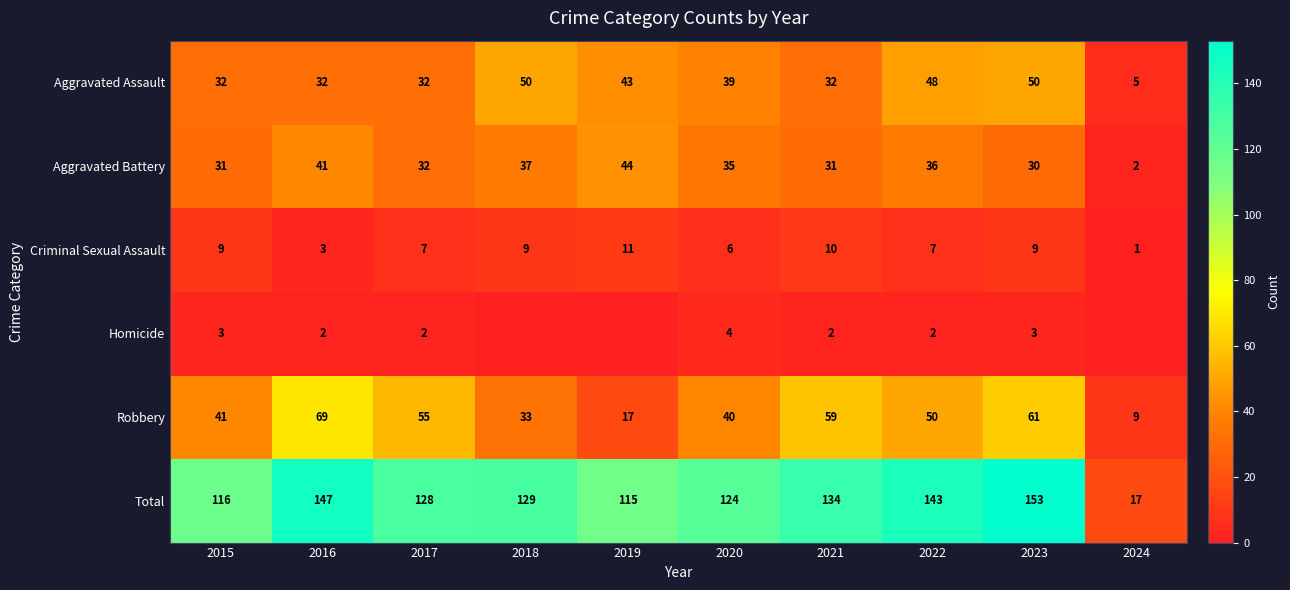

Is it true that Aggravated Battery equals 30 at 2023?

True